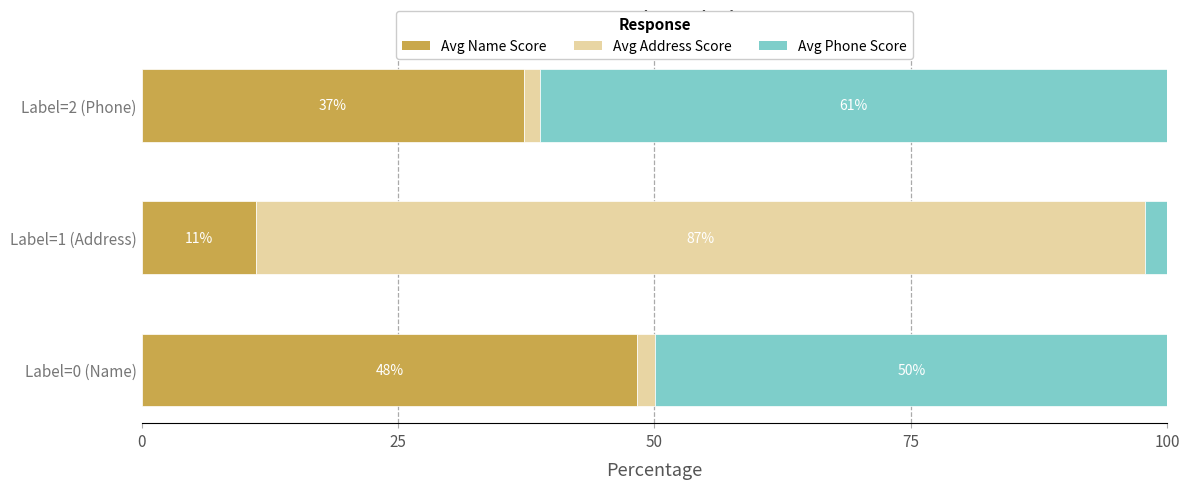

Is it true that Avg Name Score equals 7.0 at Label=1 (Address)?

False